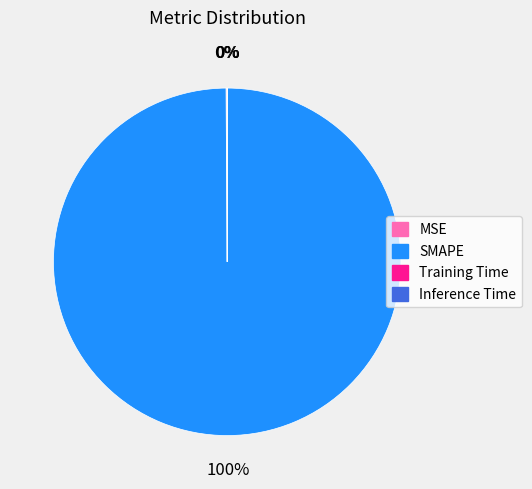

To the nearest percent, what is the average slice percentage?

25%